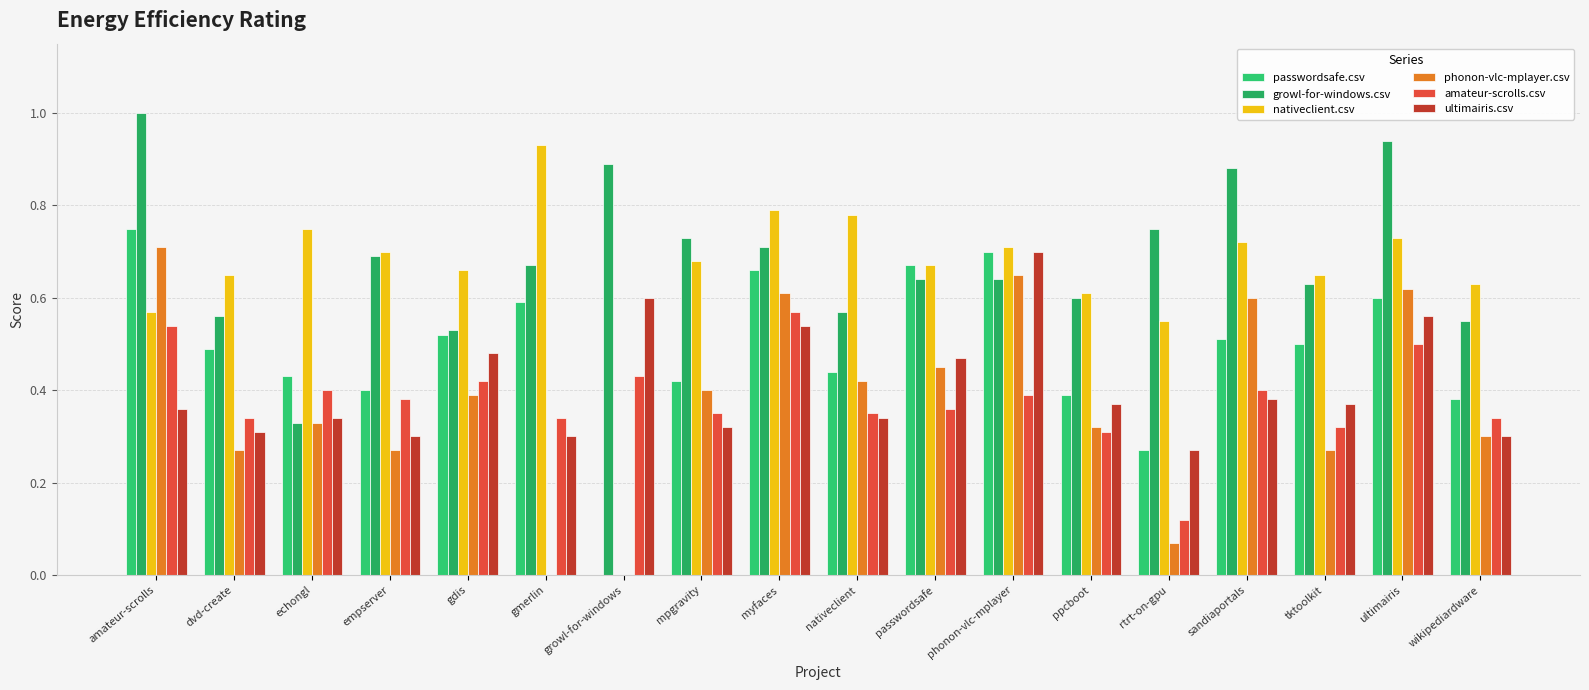

Reading left to right, list all the values displayed in this chart.

passwordsafe.csv: amateur-scrolls=0.8	dvd-create=0.5	echongl=0.4	empserver=0.4	gdis=0.5	gmerlin=0.6	growl-for-windows=0.0	mpgravity=0.4	myfaces=0.7	nativeclient=0.4	passwordsafe=0.7	phonon-vlc-mplayer=0.7	ppcboot=0.4	rtrt-on-gpu=0.3	sandiaportals=0.5	tktoolkit=0.5	ultimairis=0.6	wikipediardware=0.4
growl-for-windows.csv: amateur-scrolls=1.0	dvd-create=0.6	echongl=0.3	empserver=0.7	gdis=0.5	gmerlin=0.7	growl-for-windows=0.9	mpgravity=0.7	myfaces=0.7	nativeclient=0.6	passwordsafe=0.6	phonon-vlc-mplayer=0.6	ppcboot=0.6	rtrt-on-gpu=0.8	sandiaportals=0.9	tktoolkit=0.6	ultimairis=0.9	wikipediardware=0.6
nativeclient.csv: amateur-scrolls=0.6	dvd-create=0.7	echongl=0.8	empserver=0.7	gdis=0.7	gmerlin=0.9	growl-for-windows=0.0	mpgravity=0.7	myfaces=0.8	nativeclient=0.8	passwordsafe=0.7	phonon-vlc-mplayer=0.7	ppcboot=0.6	rtrt-on-gpu=0.6	sandiaportals=0.7	tktoolkit=0.7	ultimairis=0.7	wikipediardware=0.6
phonon-vlc-mplayer.csv: amateur-scrolls=0.7	dvd-create=0.3	echongl=0.3	empserver=0.3	gdis=0.4	gmerlin=0.0	growl-for-windows=0.0	mpgravity=0.4	myfaces=0.6	nativeclient=0.4	passwordsafe=0.5	phonon-vlc-mplayer=0.7	ppcboot=0.3	rtrt-on-gpu=0.1	sandiaportals=0.6	tktoolkit=0.3	ultimairis=0.6	wikipediardware=0.3
amateur-scrolls.csv: amateur-scrolls=0.5	dvd-create=0.3	echongl=0.4	empserver=0.4	gdis=0.4	gmerlin=0.3	growl-for-windows=0.4	mpgravity=0.3	myfaces=0.6	nativeclient=0.3	passwordsafe=0.4	phonon-vlc-mplayer=0.4	ppcboot=0.3	rtrt-on-gpu=0.1	sandiaportals=0.4	tktoolkit=0.3	ultimairis=0.5	wikipediardware=0.3
ultimairis.csv: amateur-scrolls=0.4	dvd-create=0.3	echongl=0.3	empserver=0.3	gdis=0.5	gmerlin=0.3	growl-for-windows=0.6	mpgravity=0.3	myfaces=0.5	nativeclient=0.3	passwordsafe=0.5	phonon-vlc-mplayer=0.7	ppcboot=0.4	rtrt-on-gpu=0.3	sandiaportals=0.4	tktoolkit=0.4	ultimairis=0.6	wikipediardware=0.3